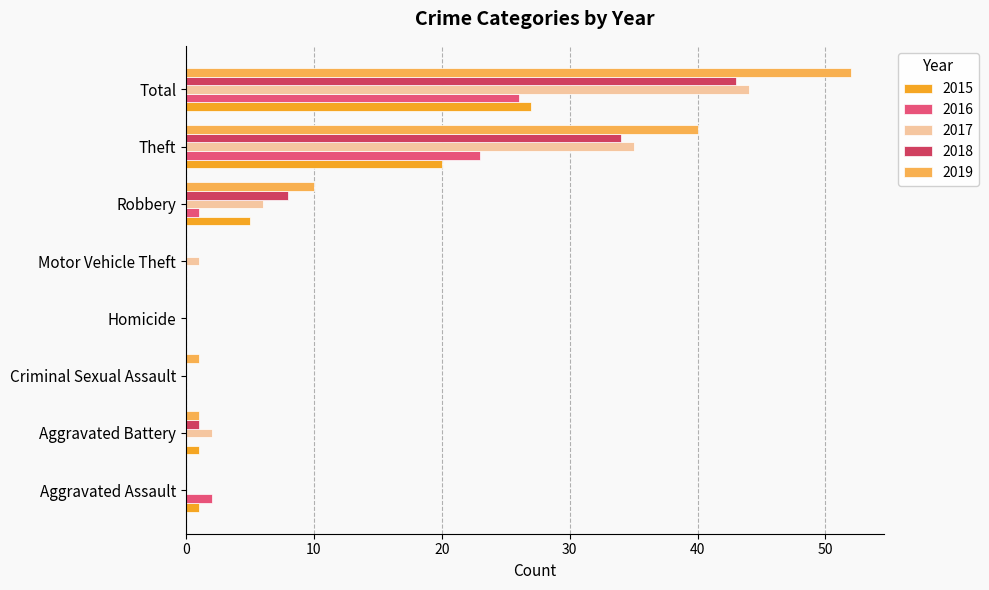

Is it true that 2018 equals 43 at Total?

True